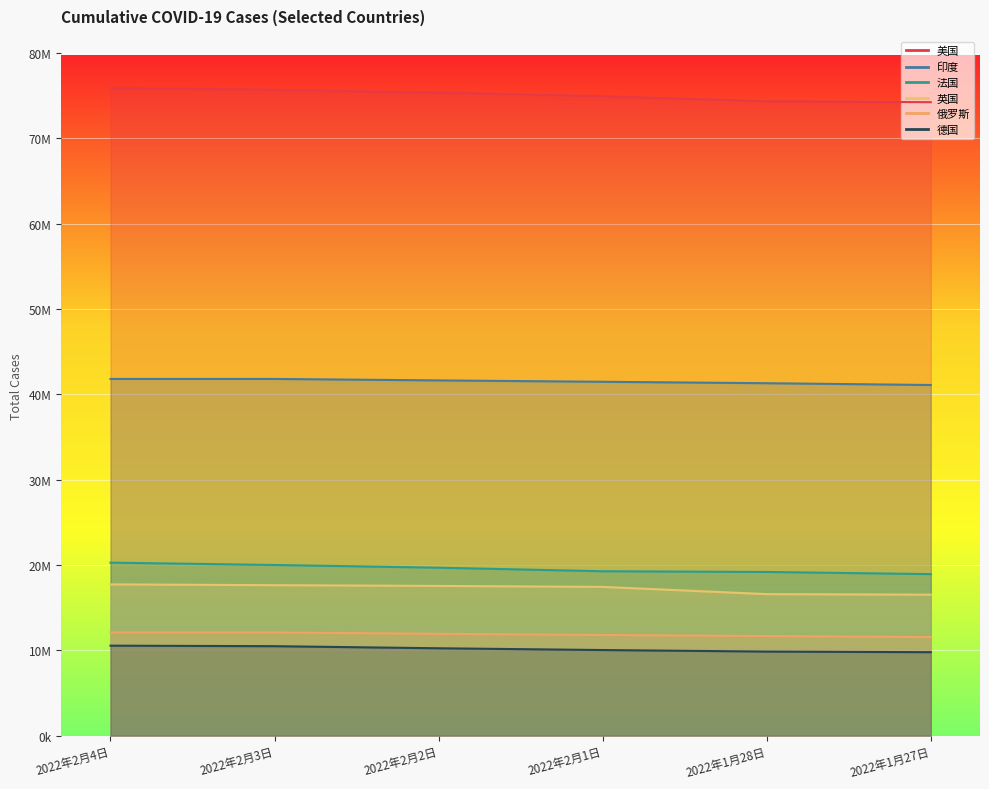

Which series has the widest spread of values?

美国